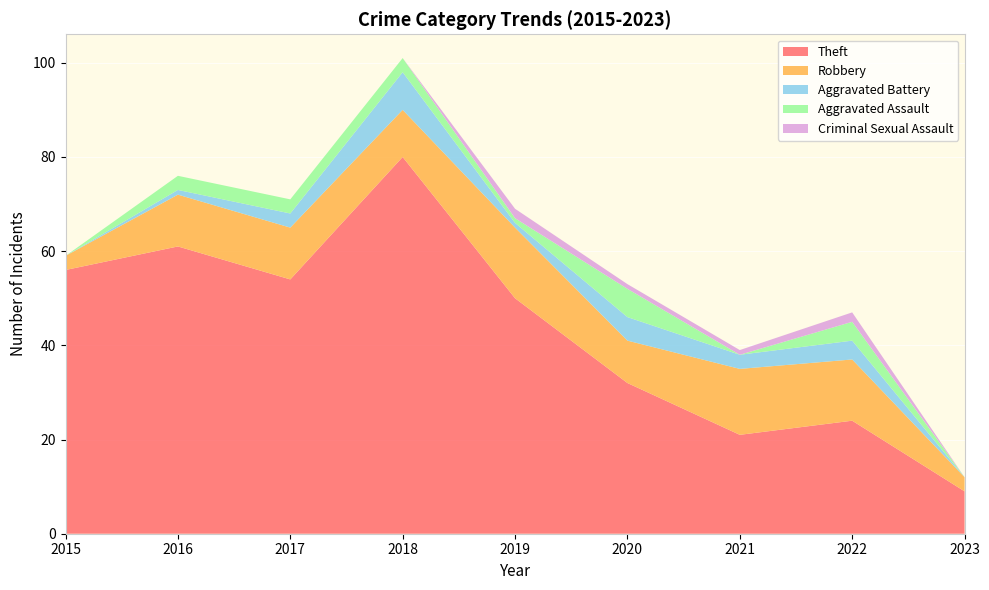

Reading left to right, what are all the values shown in this chart?

Theft: 56	61	54	80	50	32	21	24	9
Robbery: 3	11	11	10	15	9	14	13	3
Aggravated Battery: 0	1	3	8	1	5	3	4	0
Aggravated Assault: 0	3	3	3	1	6	0	4	0
Criminal Sexual Assault: 0	0	0	0	2	1	1	2	0